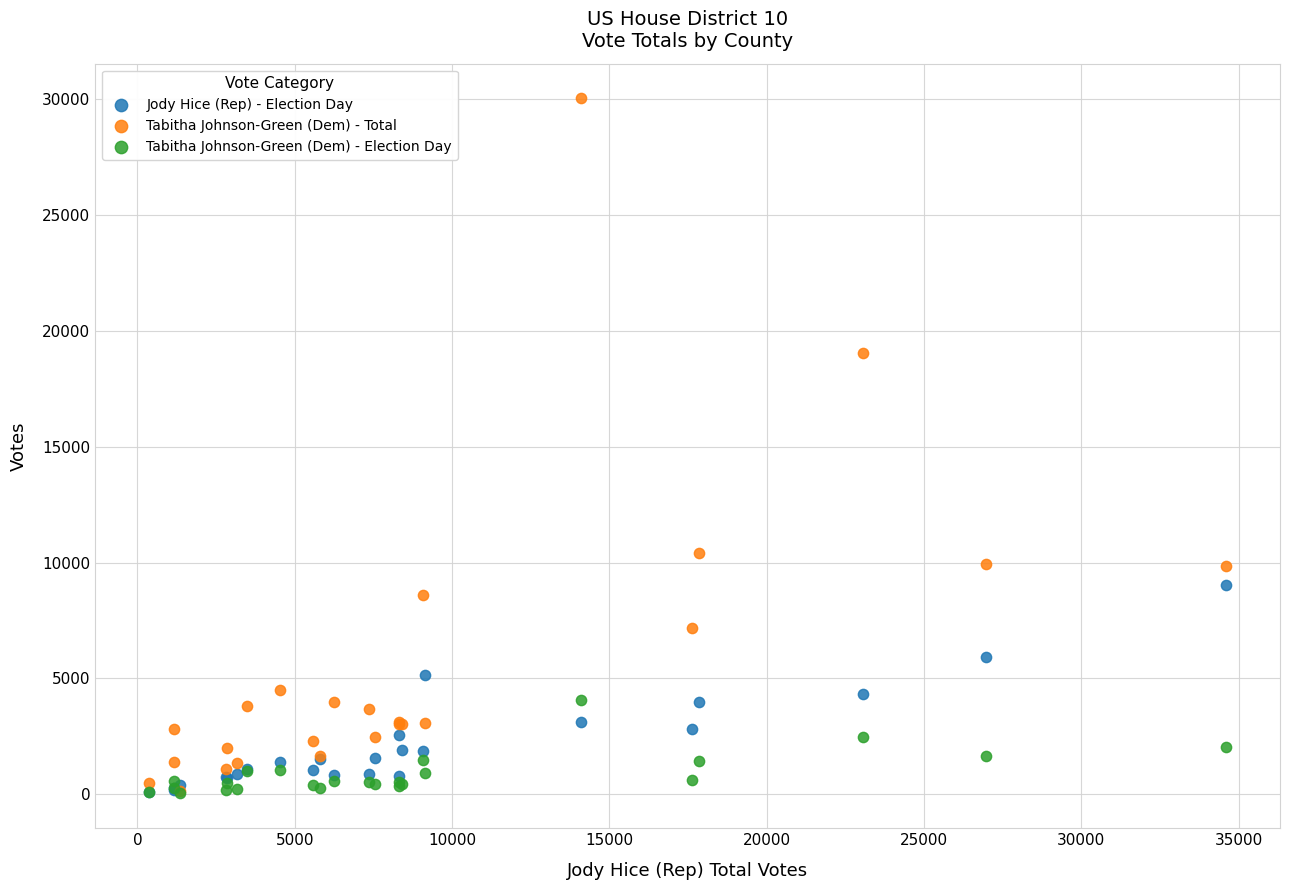

Across all series, what Y value is closest to 15027?

19021